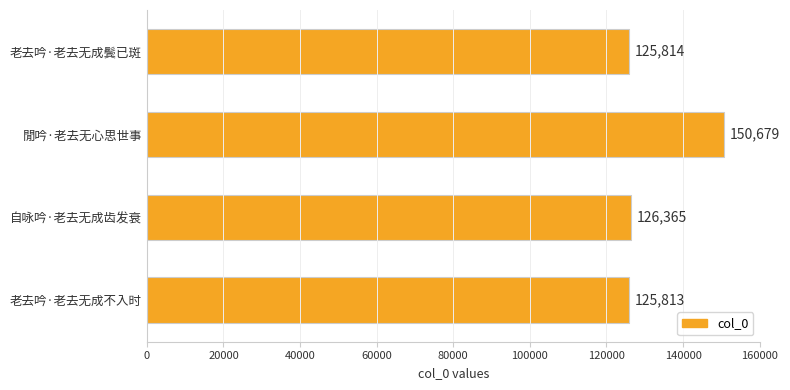

Are the bars grouped side by side (vs. stacked)?

No